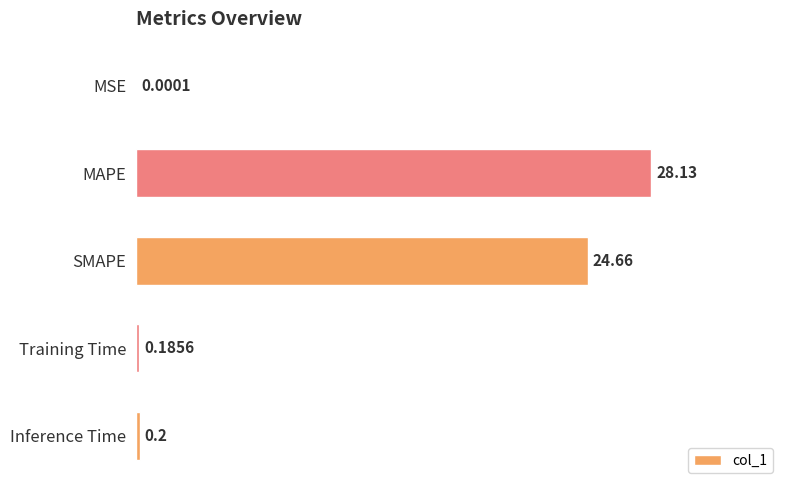

Where is the data nearest to the value 14?

SMAPE